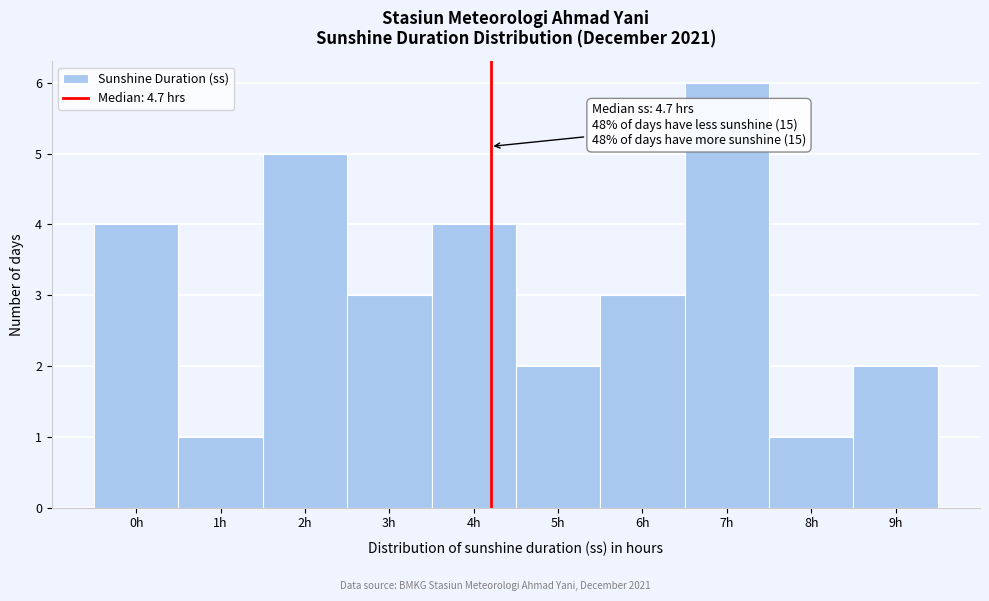

Reading right to left, list all the values displayed in this chart.

2	1	6	3	2	4	3	5	1	4